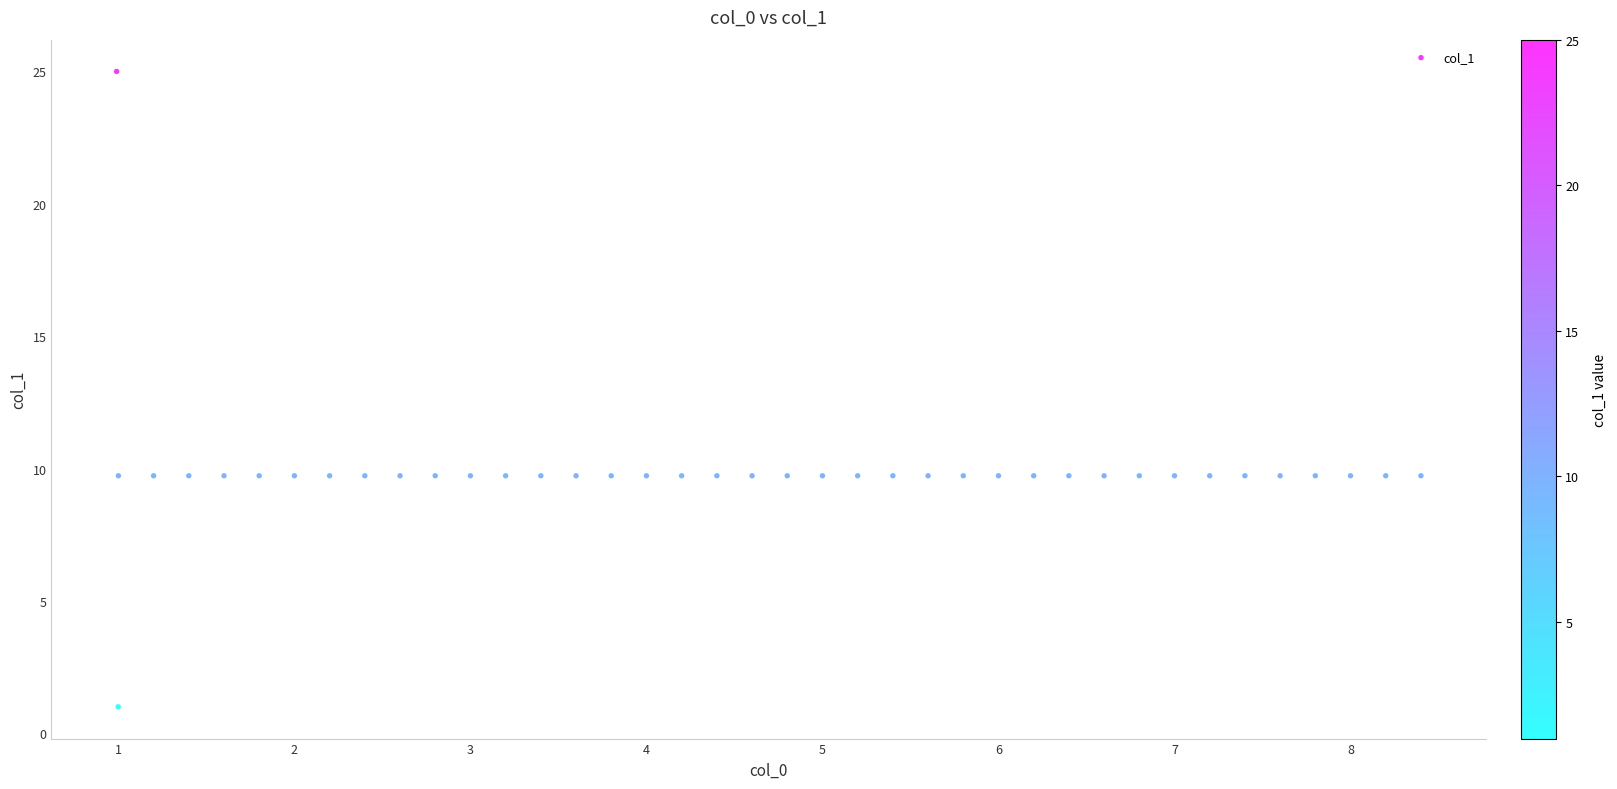

What is the range of X values (max minus min)?

7.4